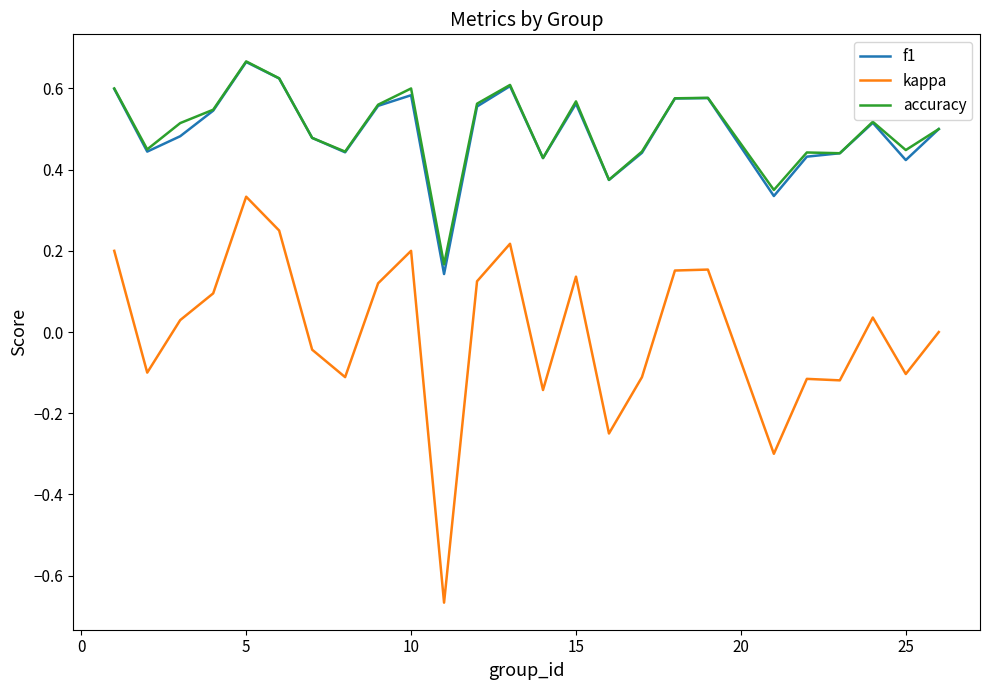

Which series has the largest range (max minus min)?

kappa